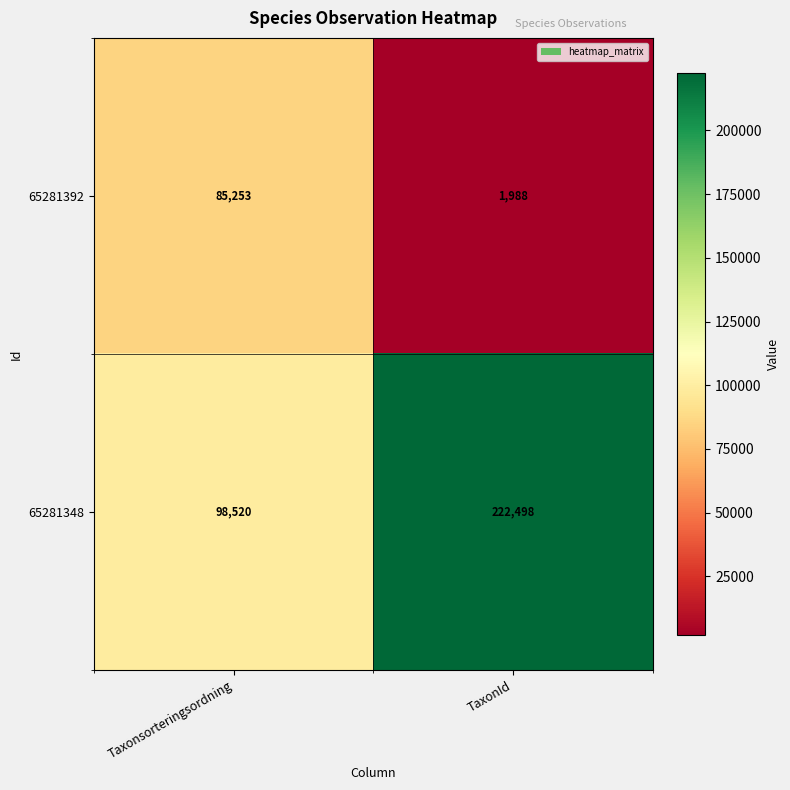

List the series in order of their peak value, lowest first.

65281392, 65281348